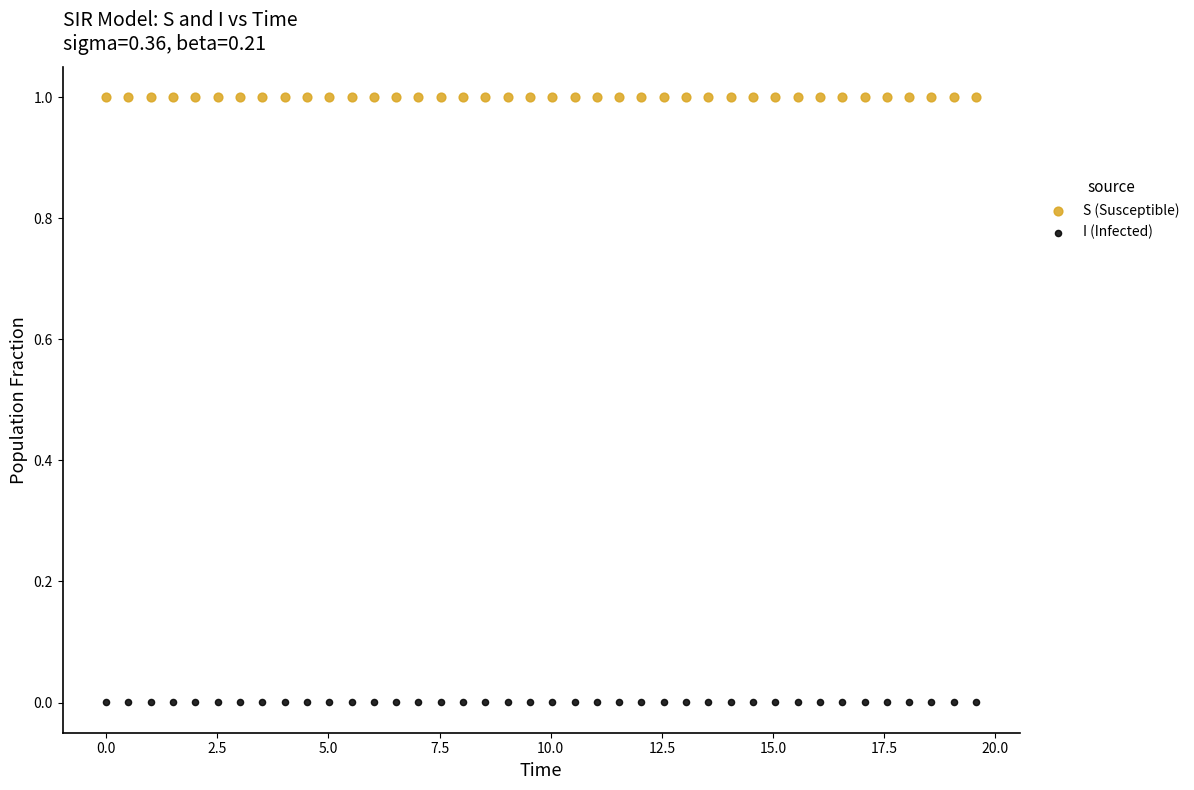

What are all the series names shown in the legend?

S (Susceptible), I (Infected)